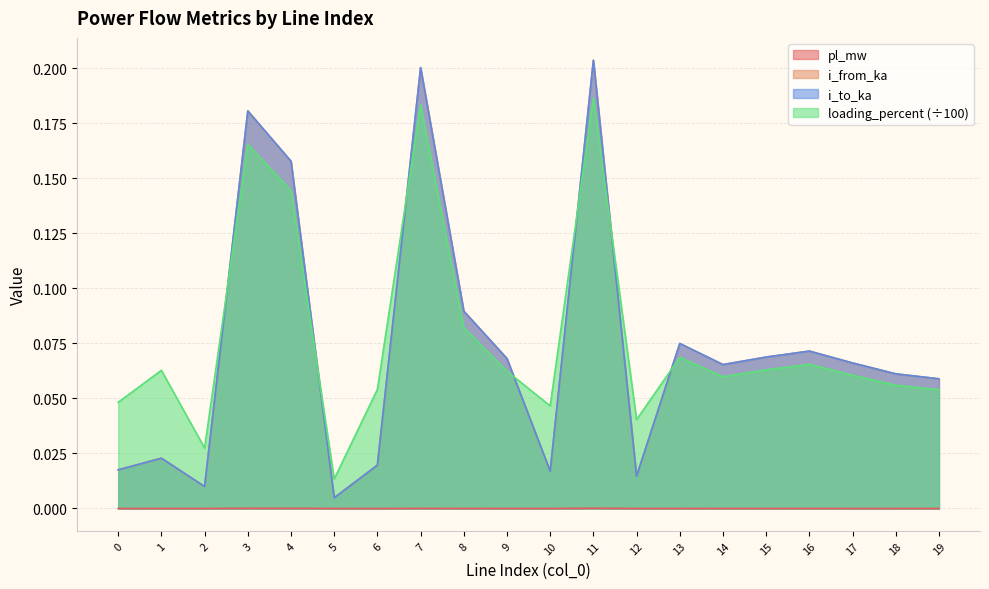

True or false: i_from_ka has more than 1 interior local peaks.

True